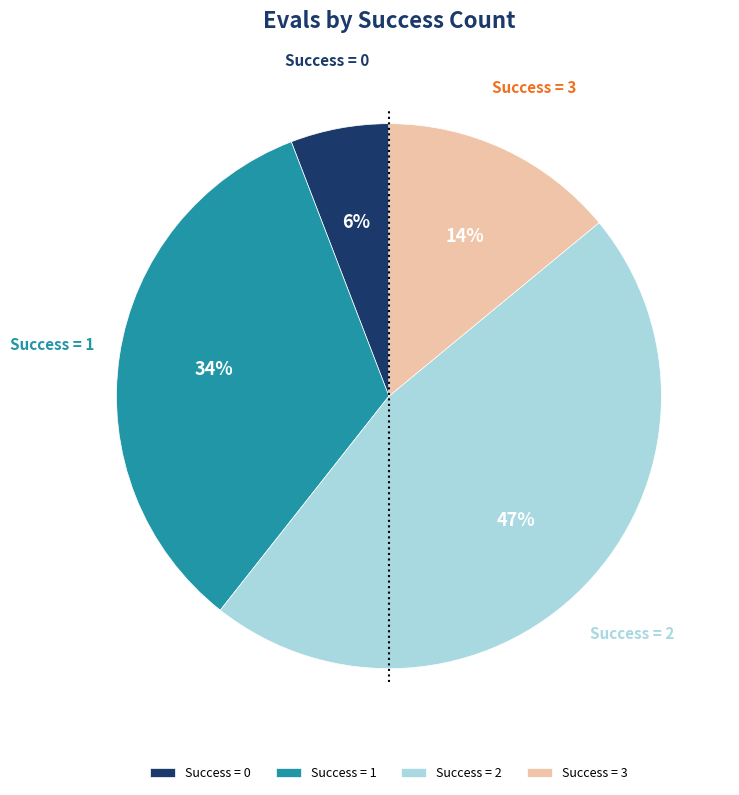

What percentage is the Success = 1 slice, to the nearest percent?

34%